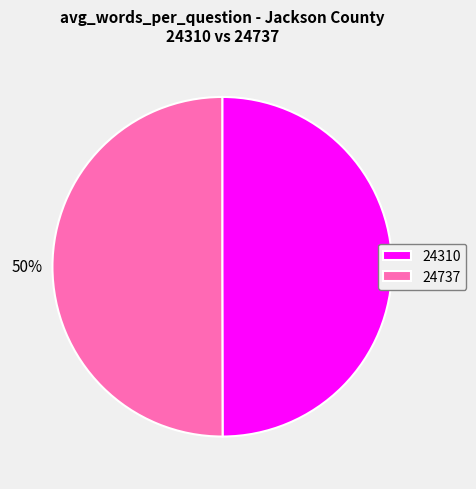

Approximately how many times larger is the value at 24737 compared to 24310?

1.0